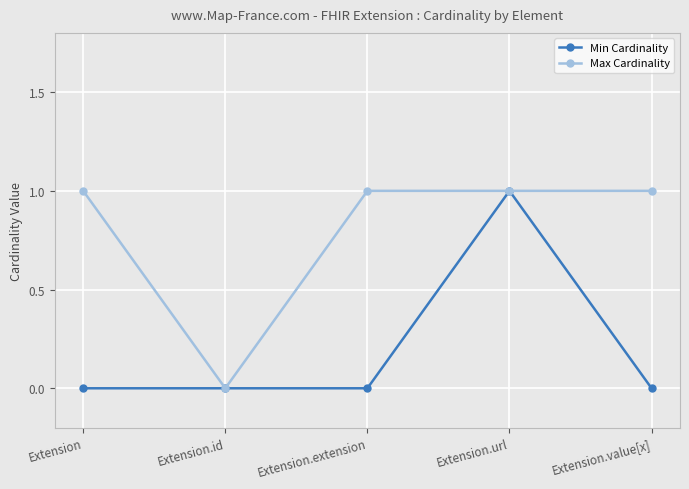

Reading left to right, list all the values displayed in this chart.

Min Cardinality: Extension=0	Extension.id=0	Extension.extension=0	Extension.url=1	Extension.value[x]=0
Max Cardinality: Extension=1	Extension.id=0	Extension.extension=1	Extension.url=1	Extension.value[x]=1